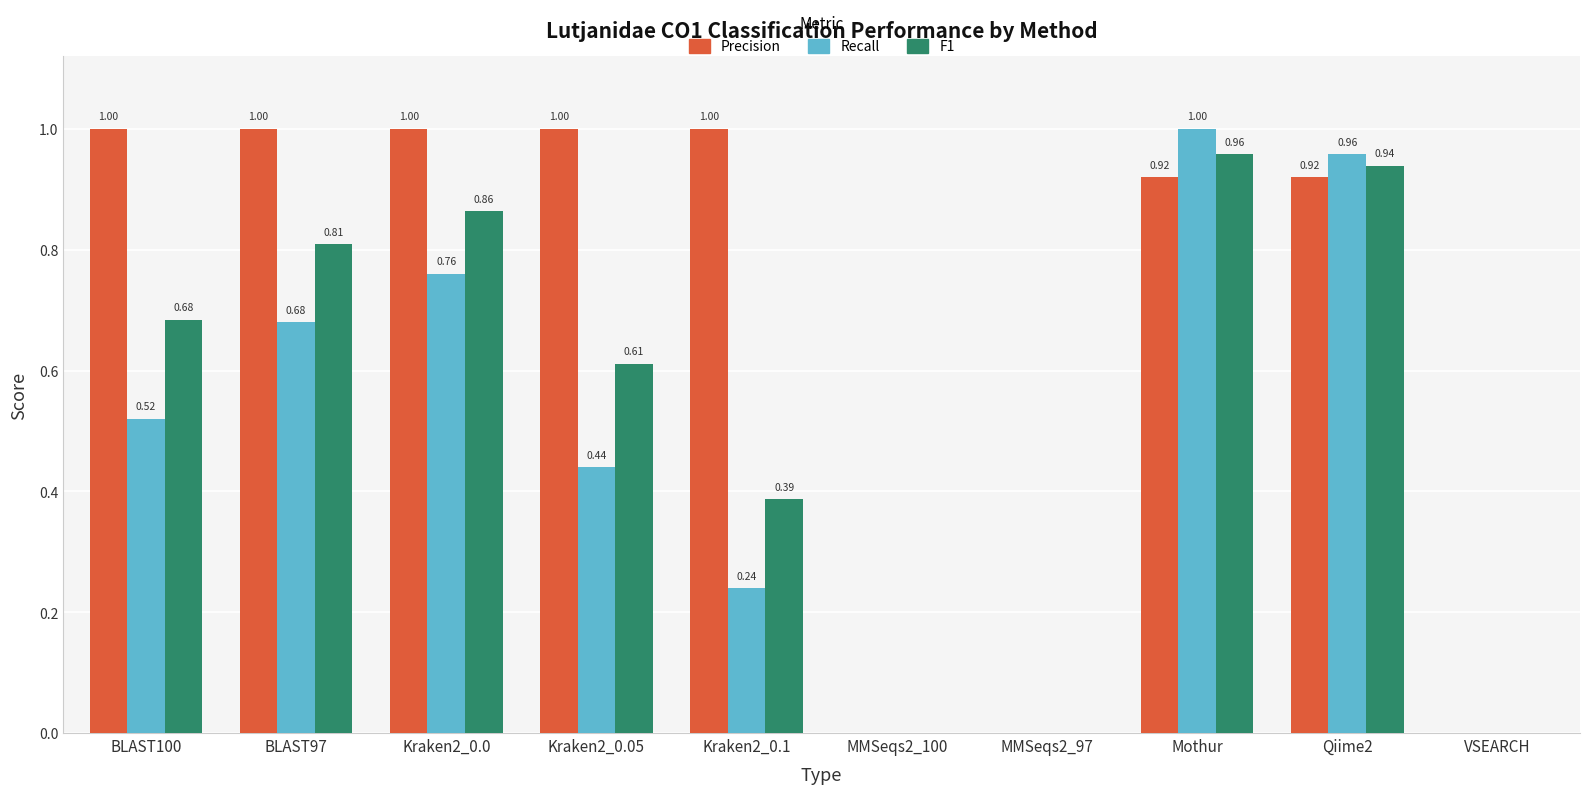

Is the value of F1 at MMSeqs2_100 greater than the value of Precision at Kraken2_0.0?

No